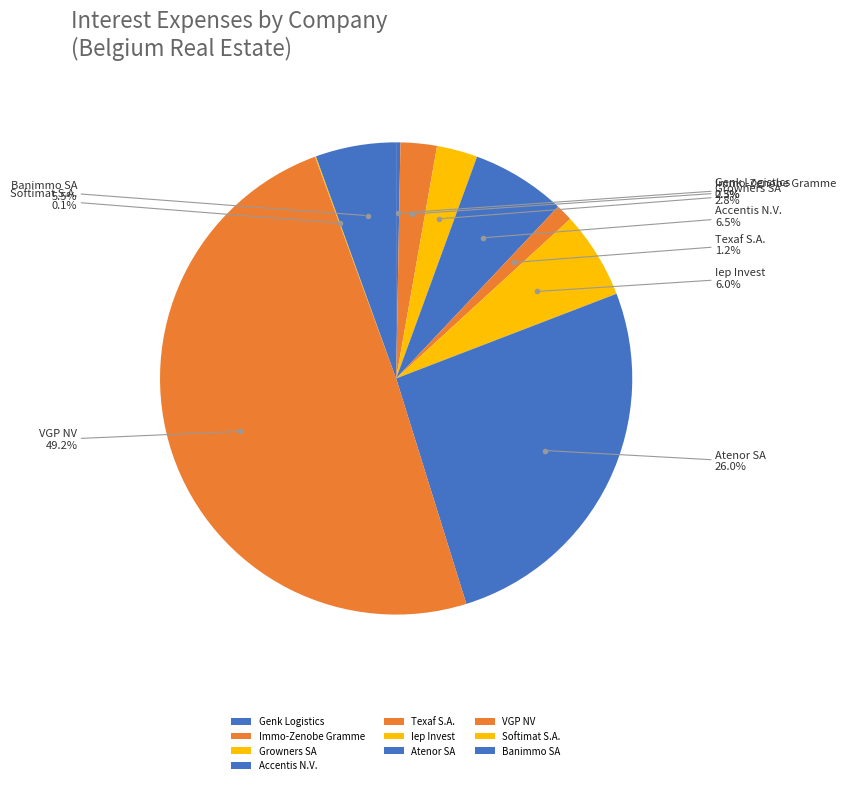

Does Texaf S.A. account for over 50% of the chart?

No